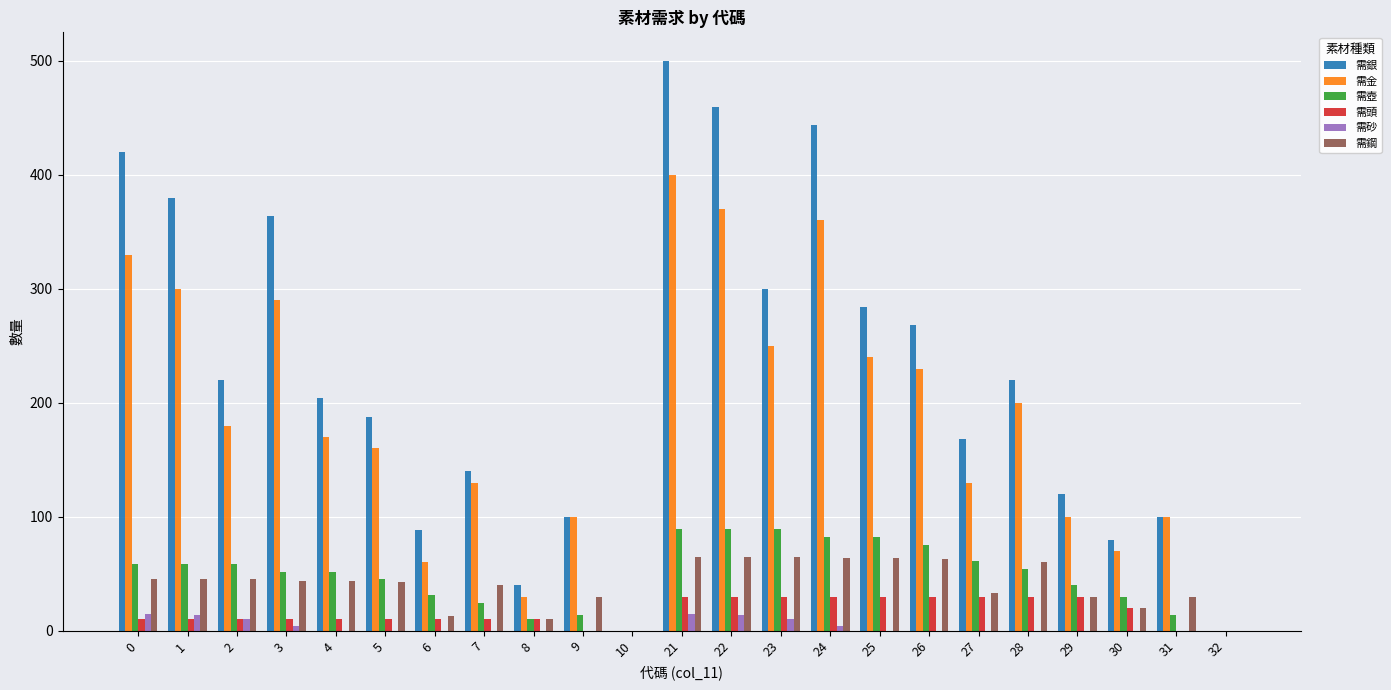

What are all the series names shown in the legend?

需銀, 需金, 需壺, 需頭, 需砂, 需鋼